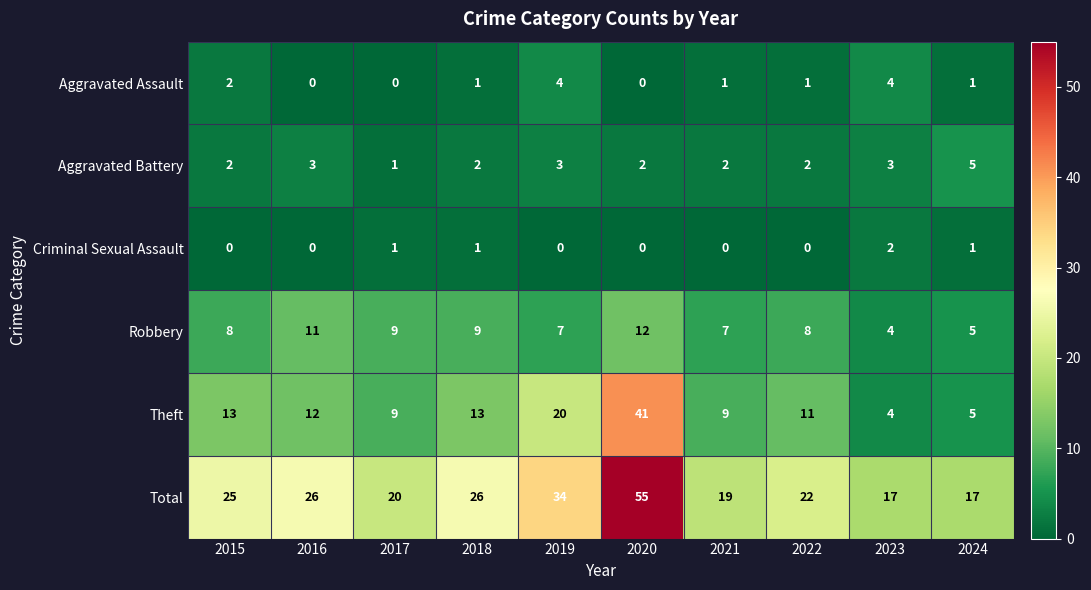

What is the sum of all Aggravated Assault values?

14